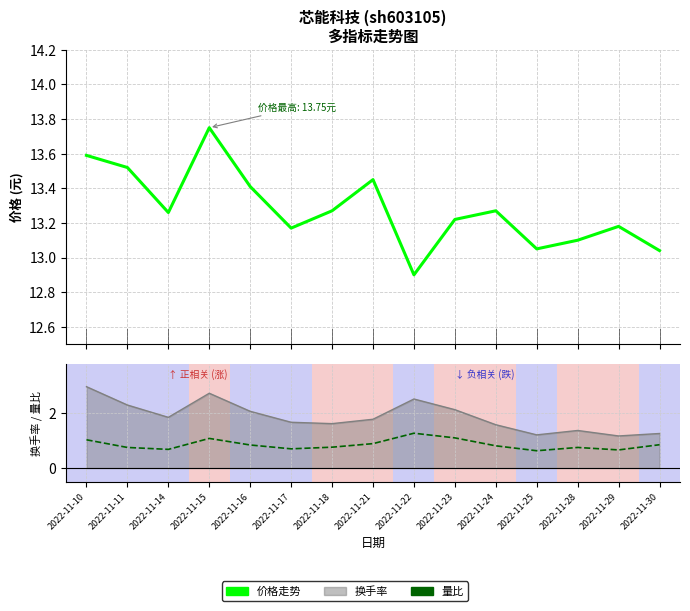

Rank the series at 2022-11-10 from lowest to highest value.

量比, 价格